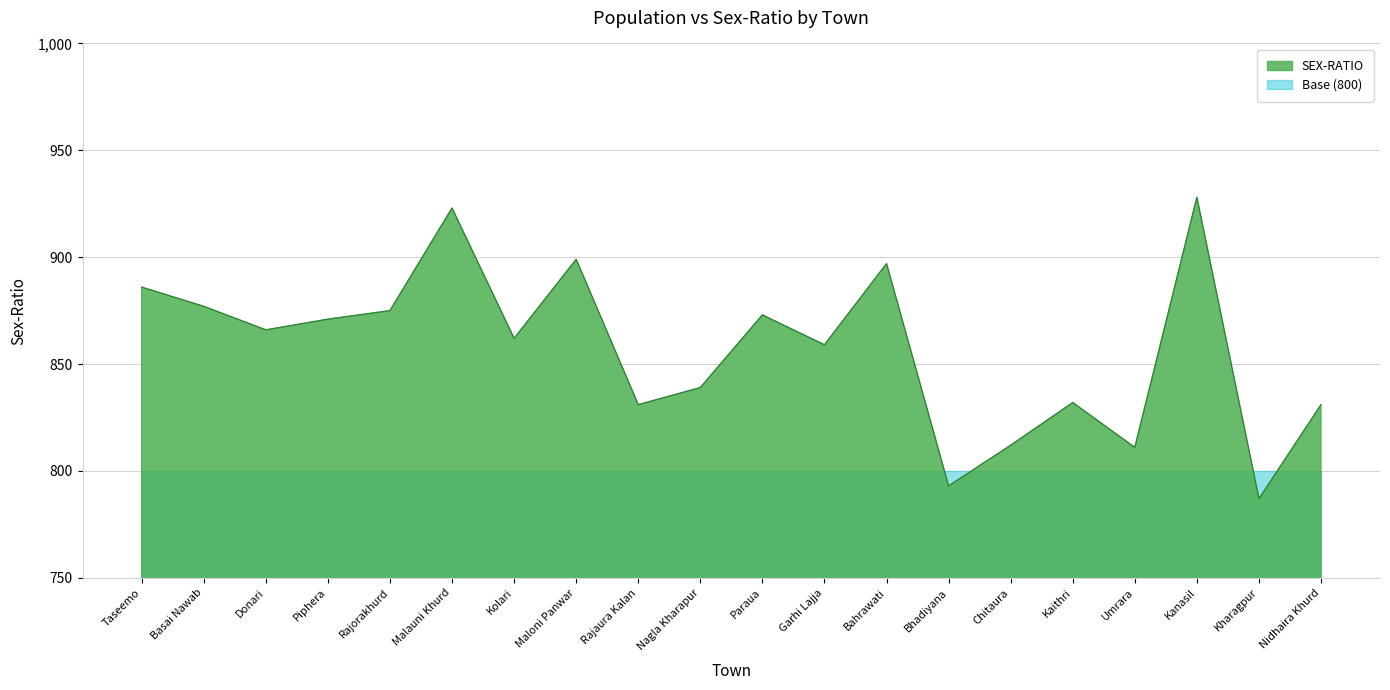

Where does the data first go above 866?

Taseemo